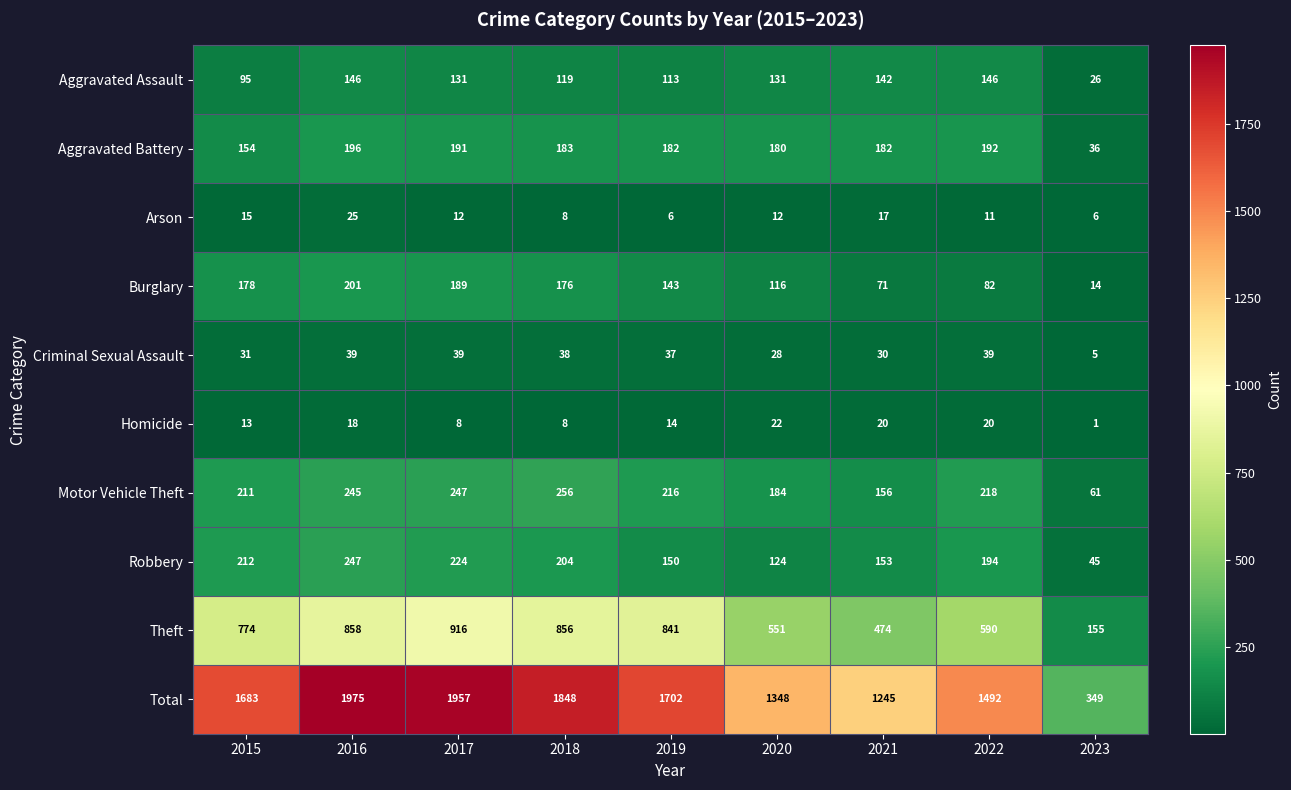

What is the total value across all series at 2015?

3366